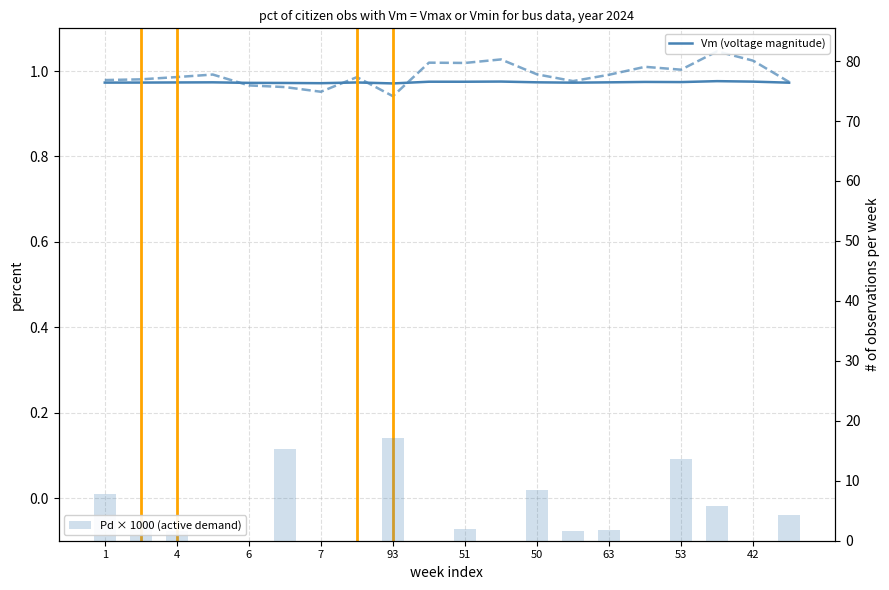

Which category has the lowest value in the Pd × 1000 (active demand) series?

7